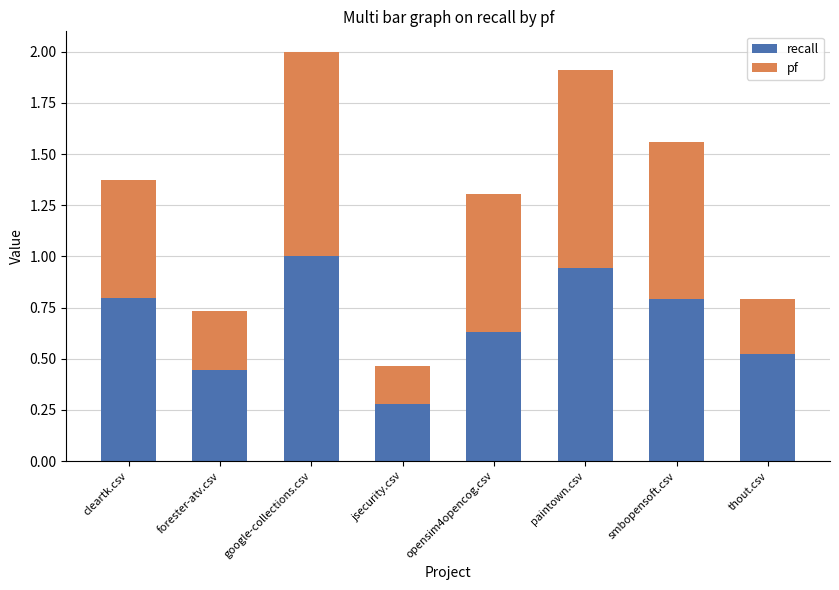

Which category has the lowest value in the recall series?

jsecurity.csv